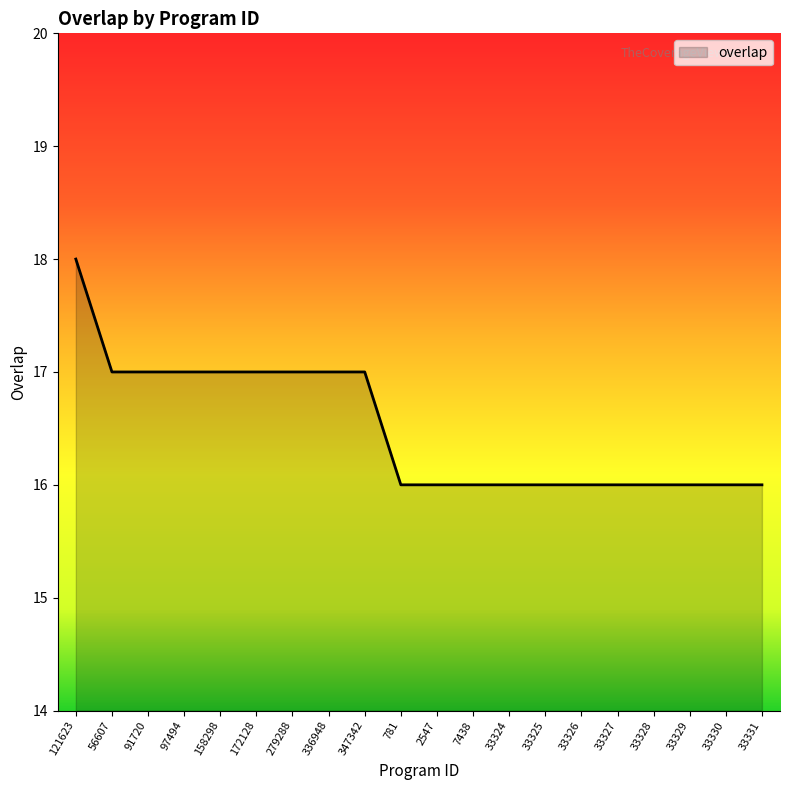

What is the sum of all values?

330